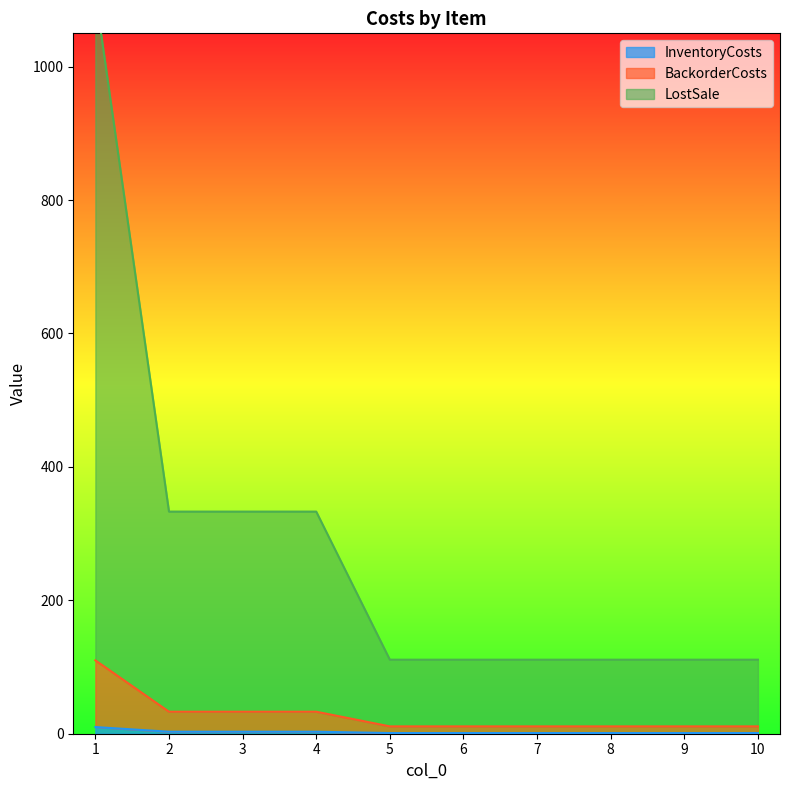

Rank the series at 3 from highest to lowest value.

LostSale, BackorderCosts, InventoryCosts